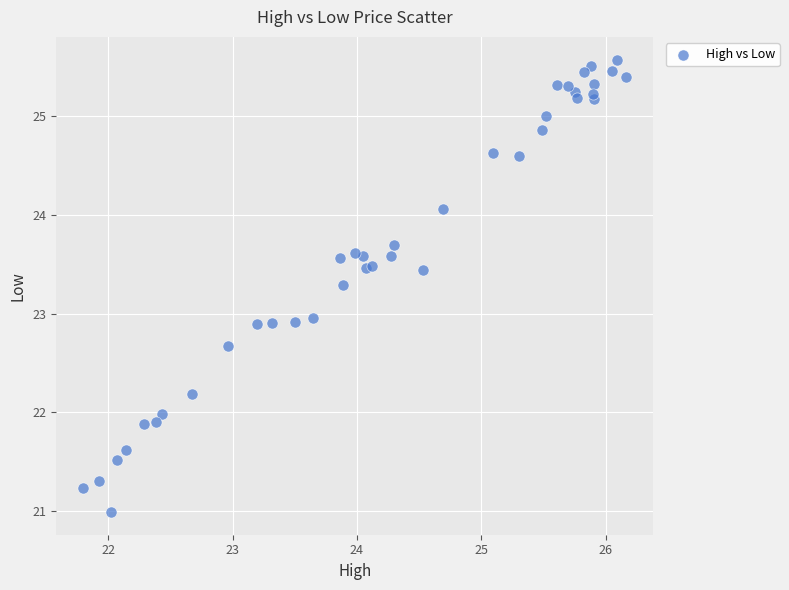

What is the range of Y values (max minus min)?

4.6